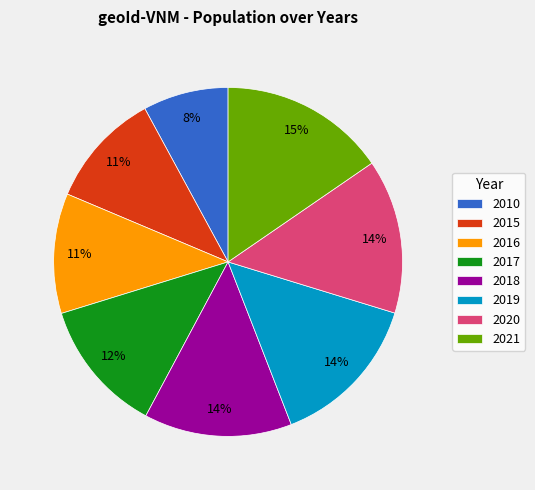

To the nearest percent, what is the average slice percentage?

12%